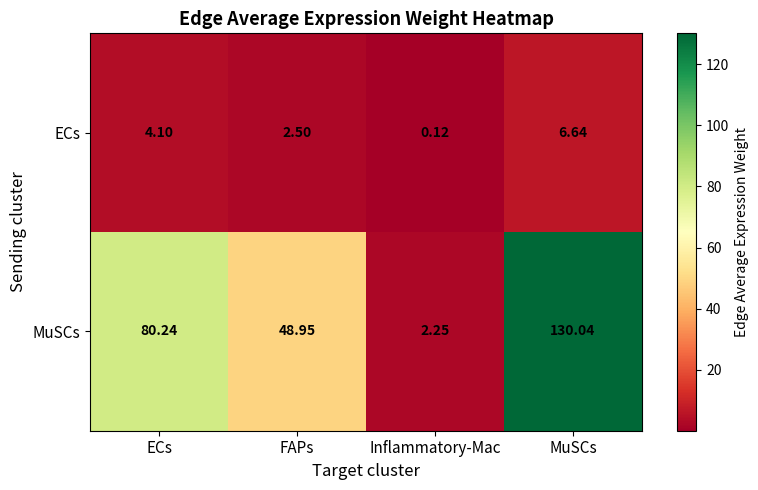

List the series in order of their peak value, highest first.

MuSCs, ECs